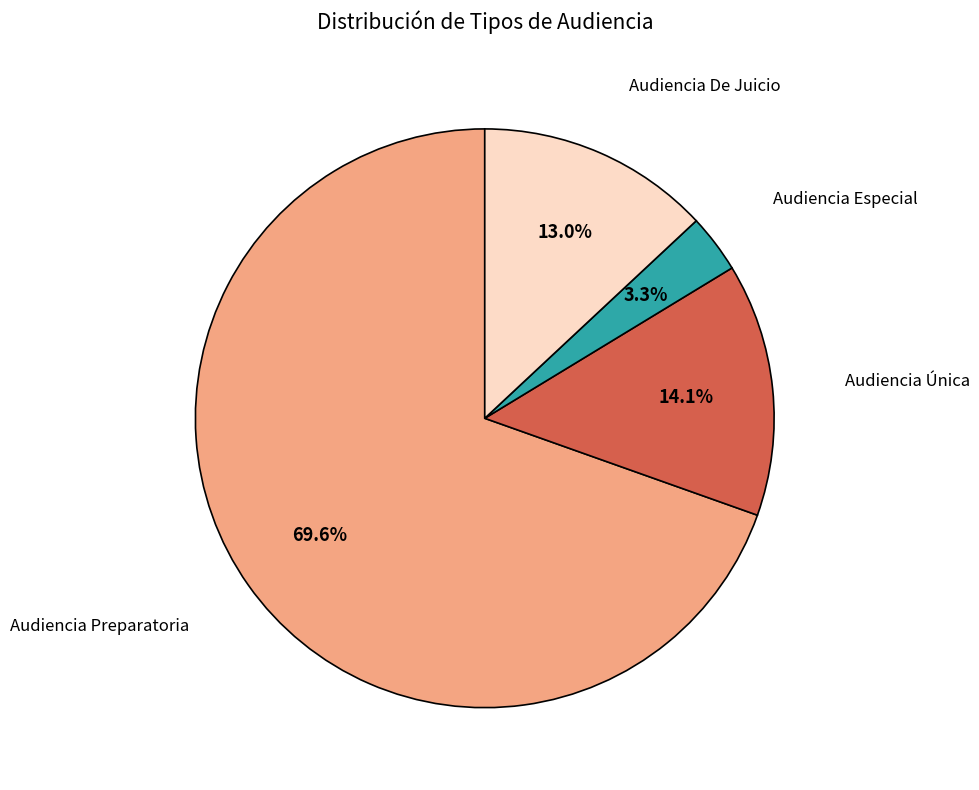

Is there a majority slice in this chart?

Yes